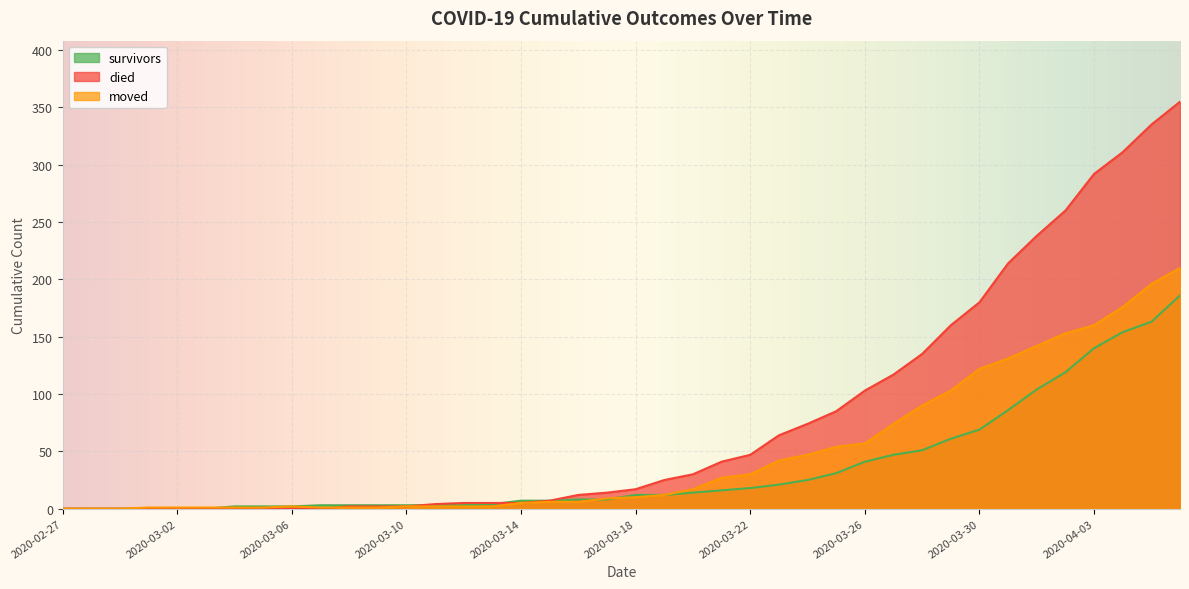

Rank the series at 2020-02-28 from lowest to highest value.

survivors, died, moved